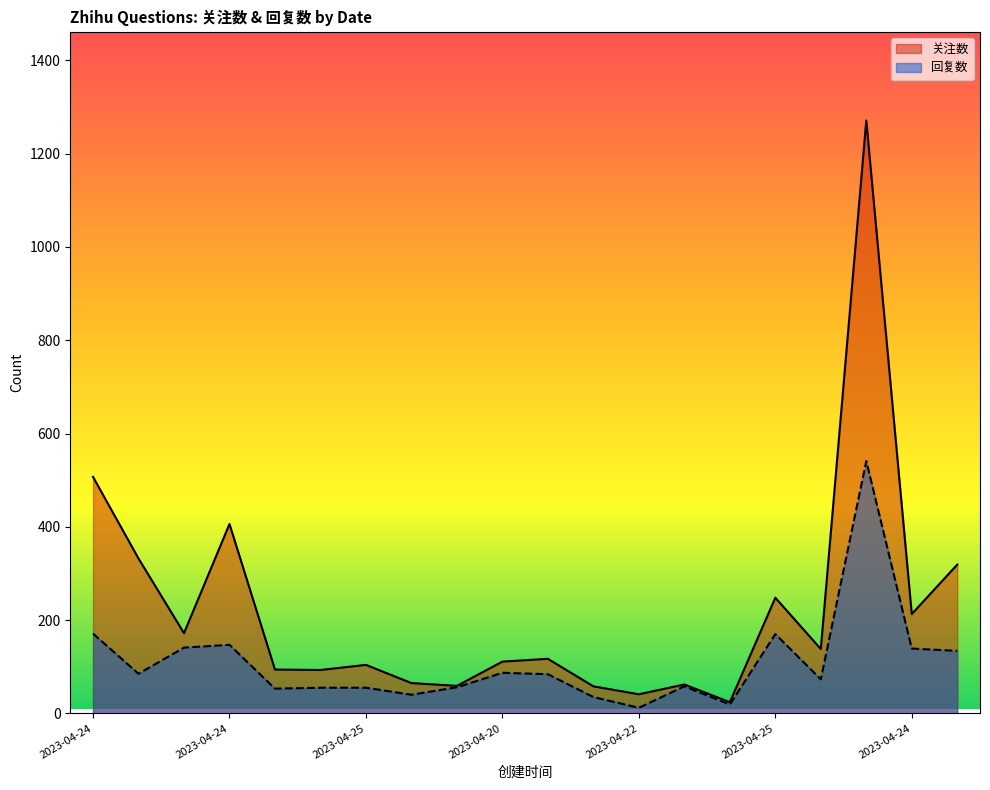

What is the value of the 回复数 point at the 3rd from the left?

141